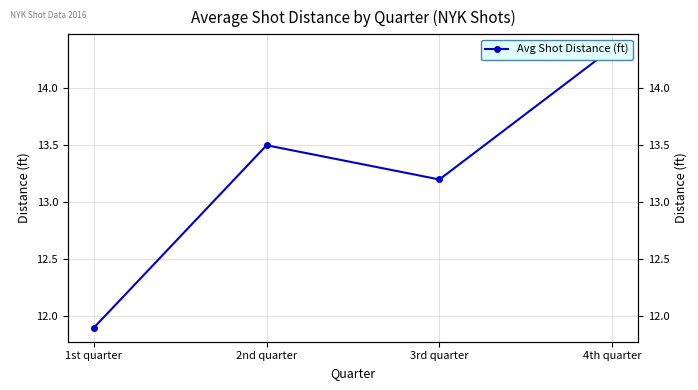

How many lines are shown in the chart?

1